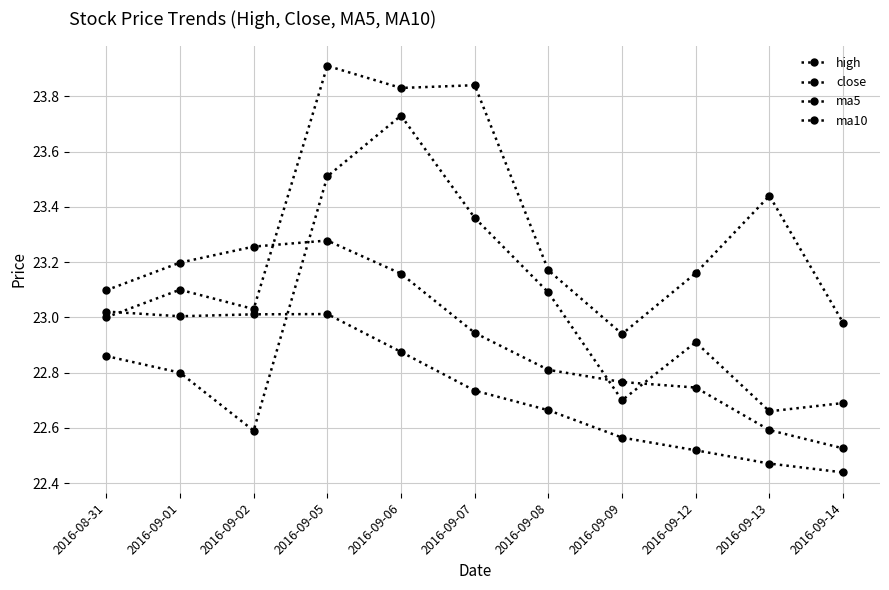

Is this an area chart (filled region under the line)?

No